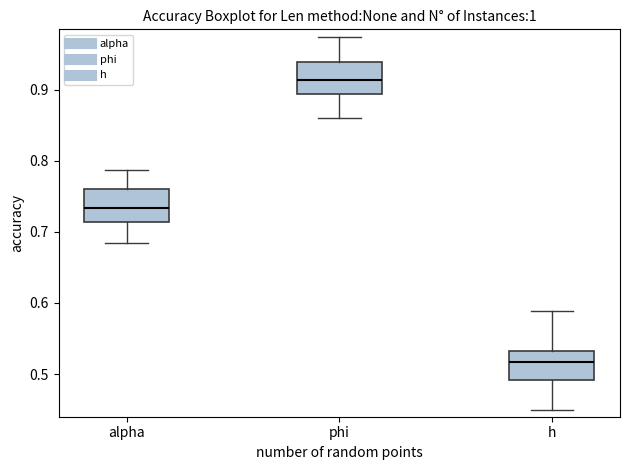

Reading left to right, transcribe this box plot: for each box, give where its median line is, the range the box spans, and where its two whiskers end, as read against the y-axis. The values are not printed on the chart, so give them approximately, as read against the axis.

alpha: median 0.73, box 0.71 to 0.76, whiskers 0.68 to 0.79
phi: median 0.91, box 0.89 to 0.94, whiskers 0.86 to 0.97
h: median 0.52, box 0.49 to 0.53, whiskers 0.45 to 0.59